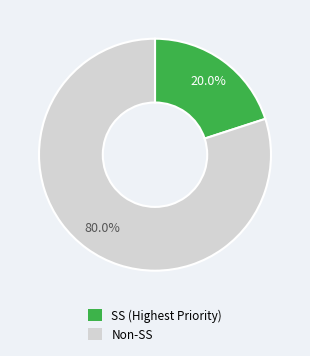

Is there any slice that represents more than half of the pie?

Yes